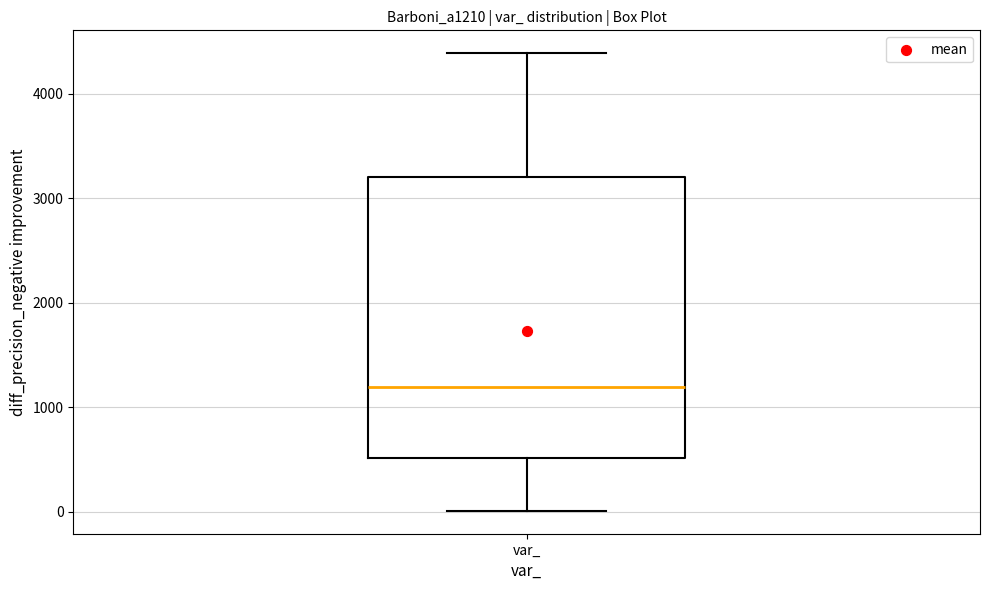

Where is the lower edge of the box for var_ on the y-axis? The values are not printed on the chart, so give them approximately, as read against the axis.

500